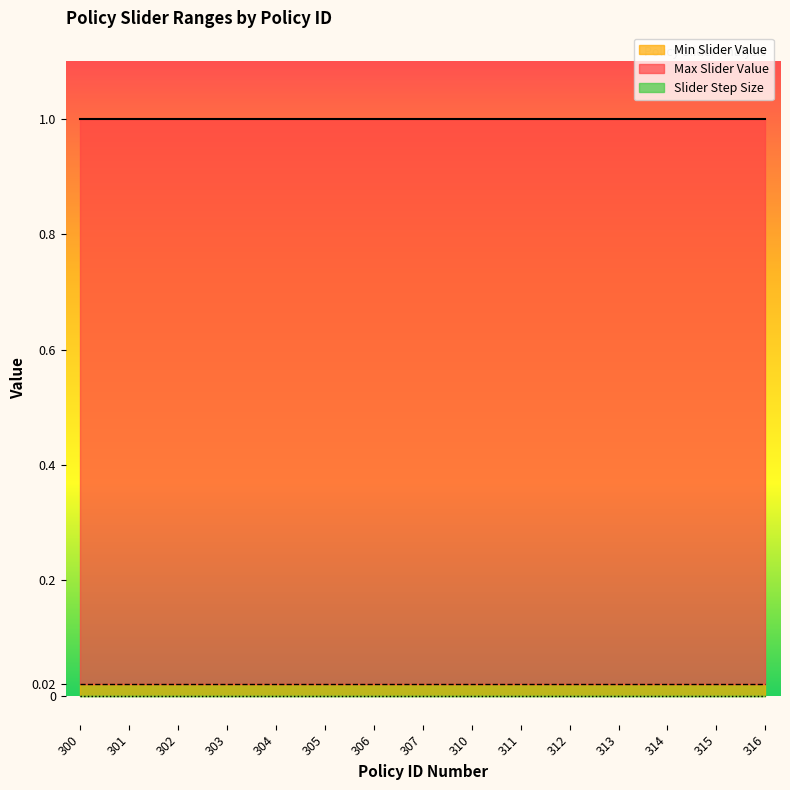

At how many categories does at least one series exceed 0?

15